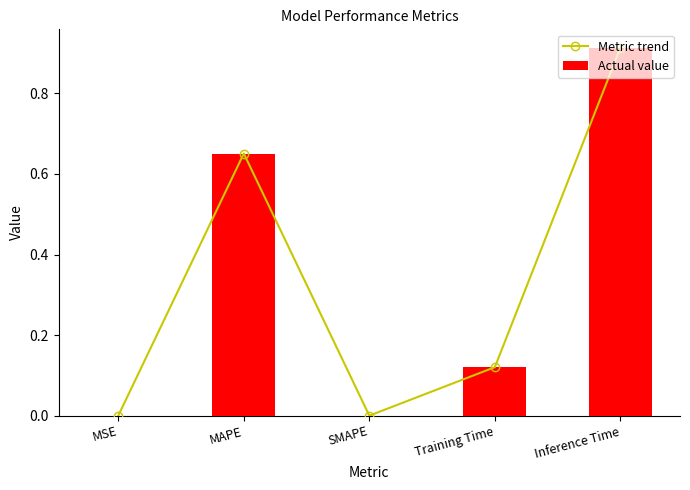

What are all the series names shown in the legend?

Metric trend, Actual value